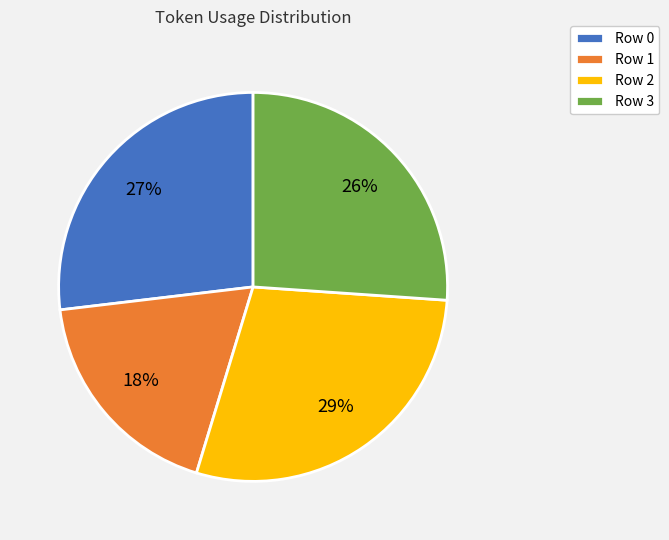

Does any single category account for the majority?

No